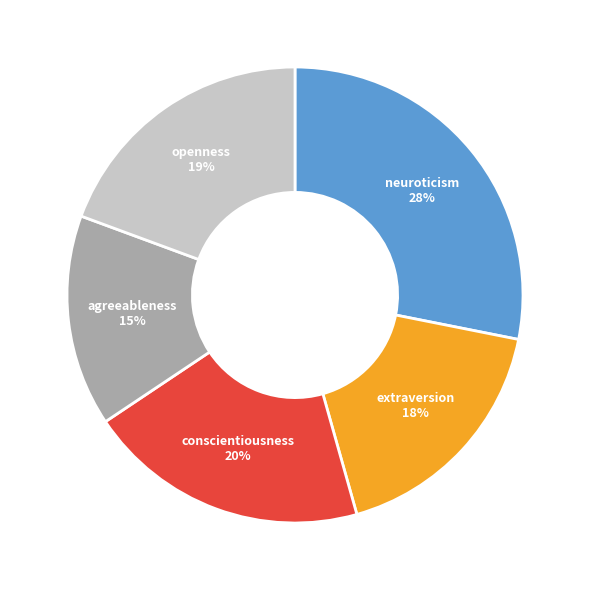

Do conscientiousness and agreeableness together represent more than half of the pie?

No